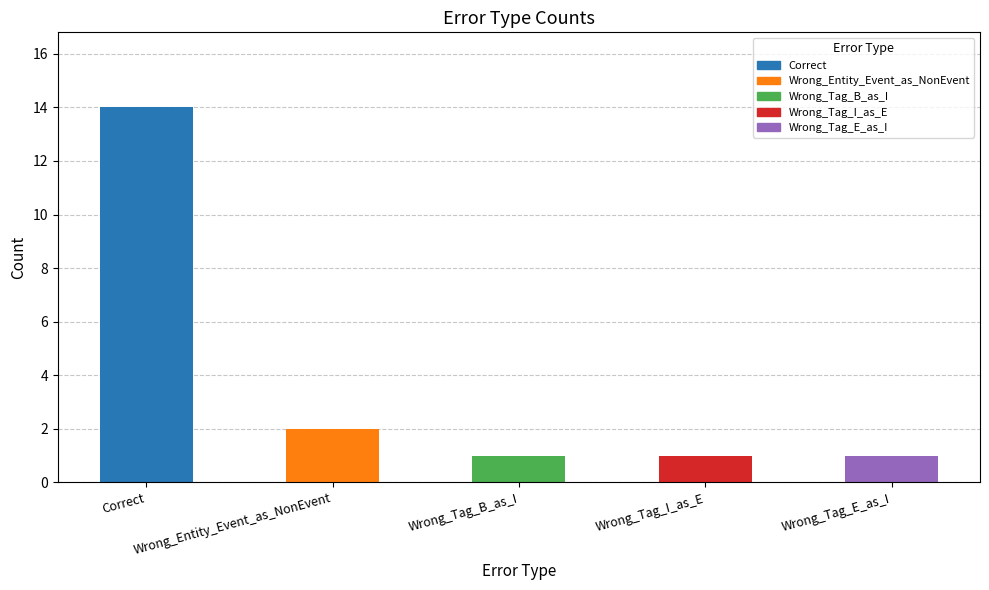

What is the maximum value shown in the chart?

14